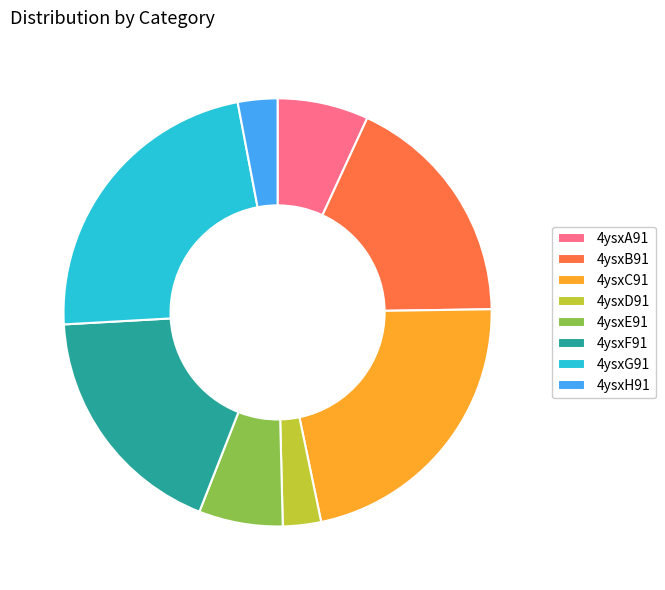

Does any single category account for the majority?

No